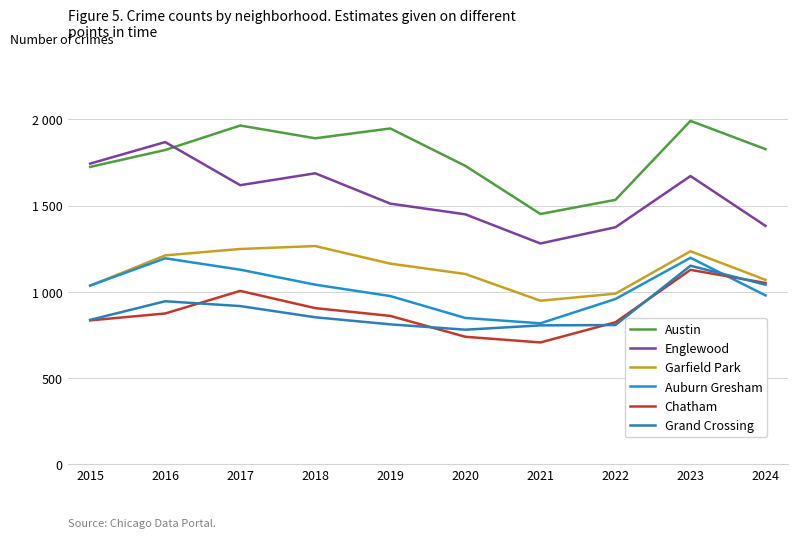

Which series has the widest spread of values?

Englewood